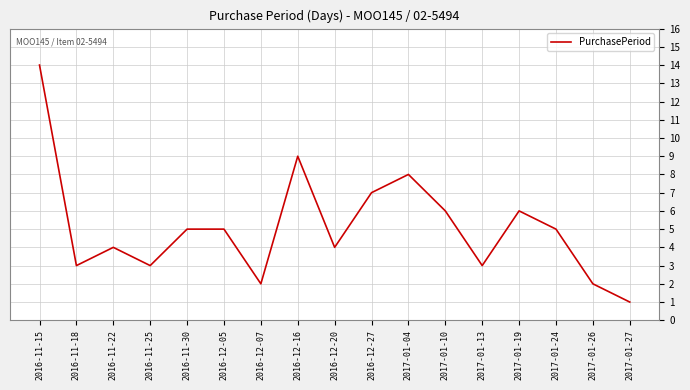

Between 2017-01-04 and 2016-12-07, which is larger?

2017-01-04